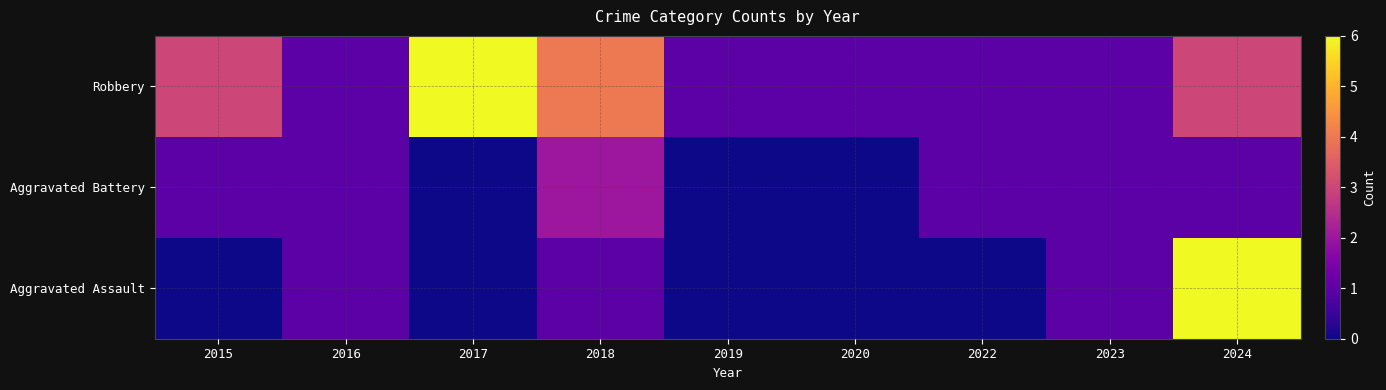

What is the difference between the highest and lowest values at 2018?

3